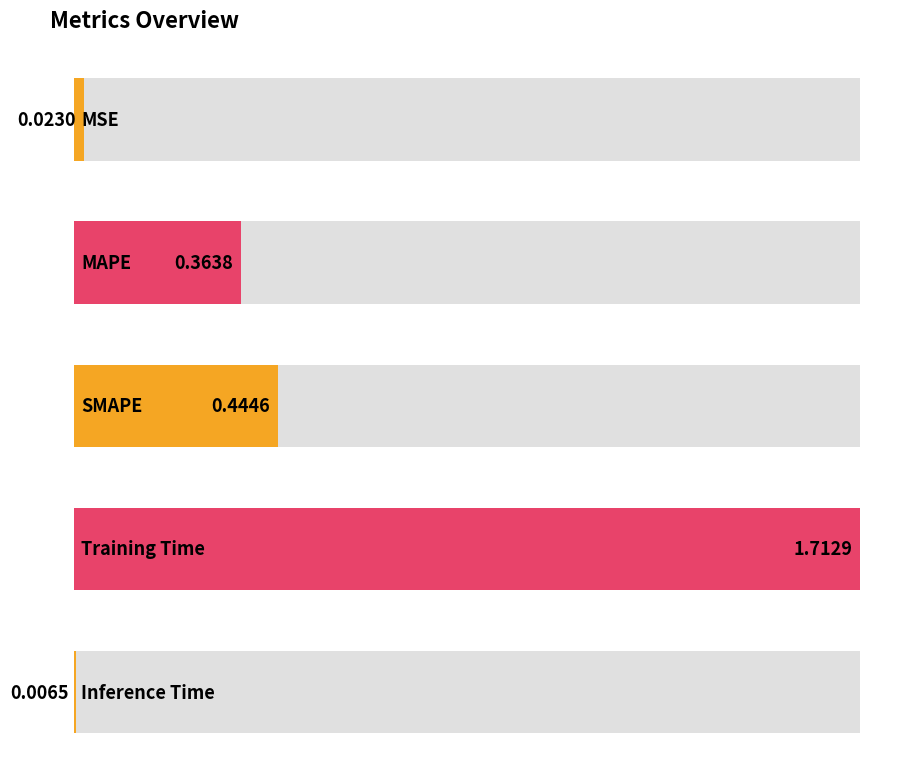

Are the bars grouped side by side (vs. stacked)?

No